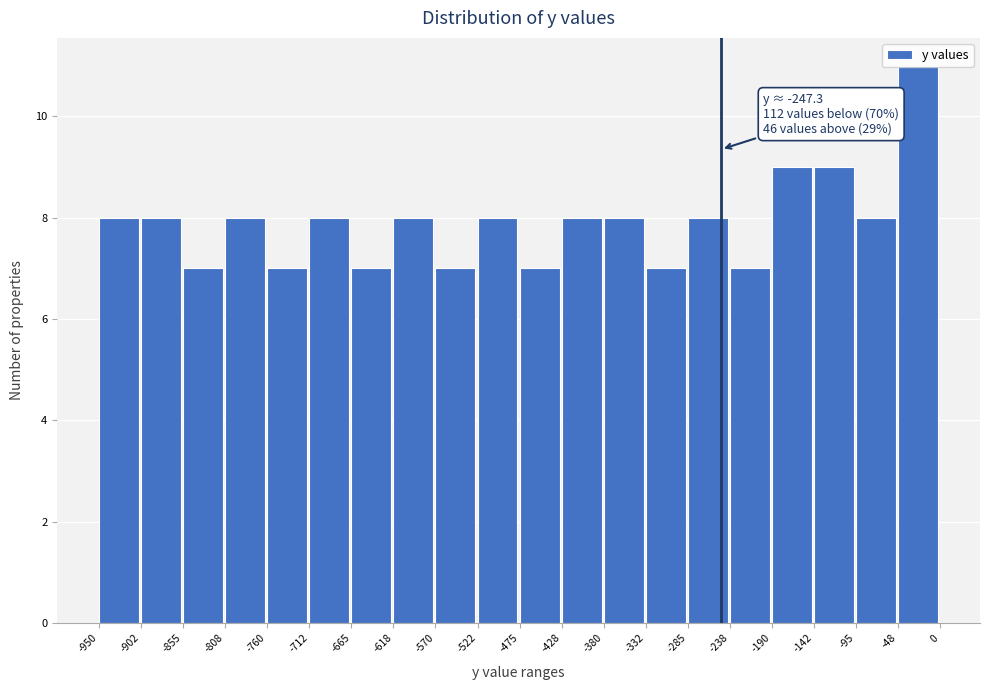

Over which range of the x-axis is the bar tallest?

-48 to 0